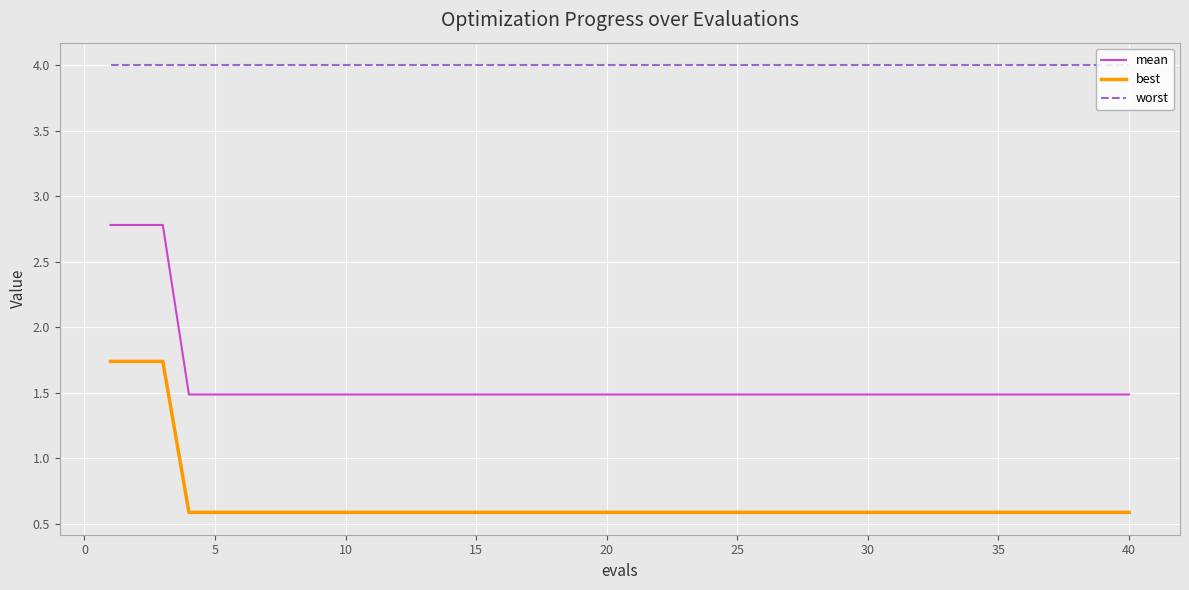

What are all the series names shown in the legend?

mean, best, worst